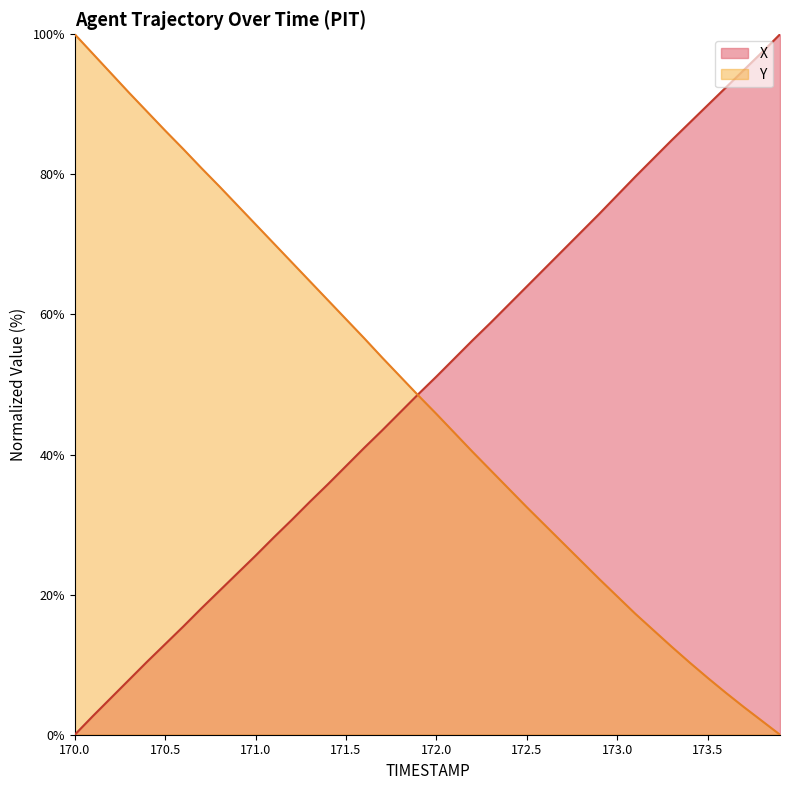

Which series changed the most between 173.5 and 173.7?

X